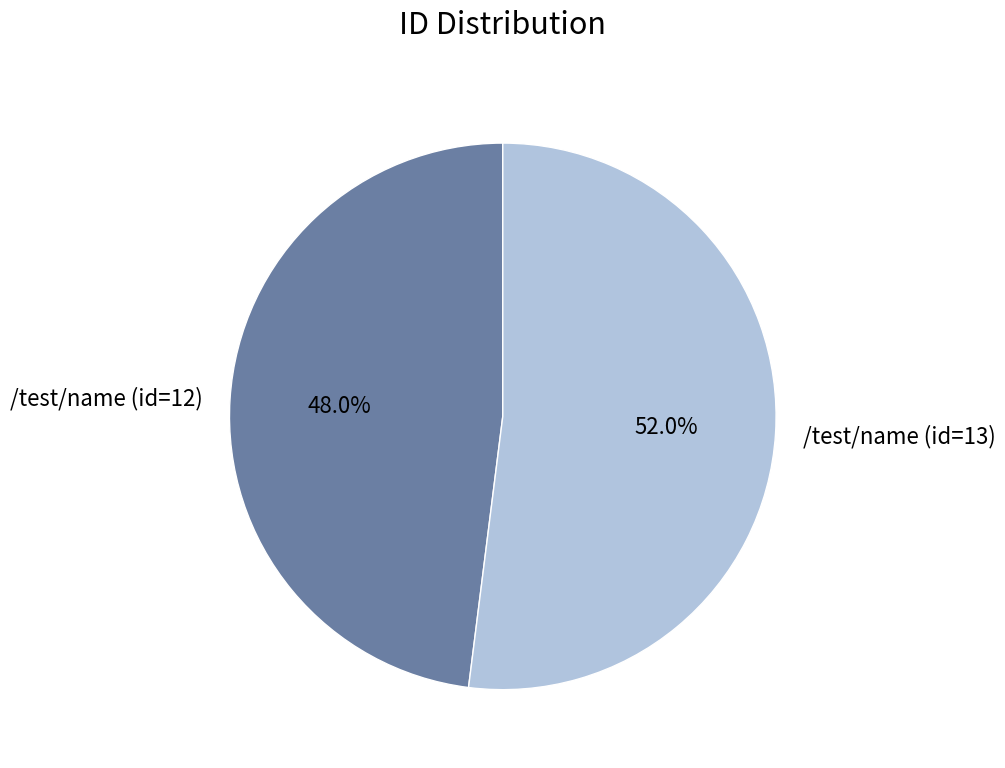

Is /test/name (id=13) the majority of the pie?

Yes